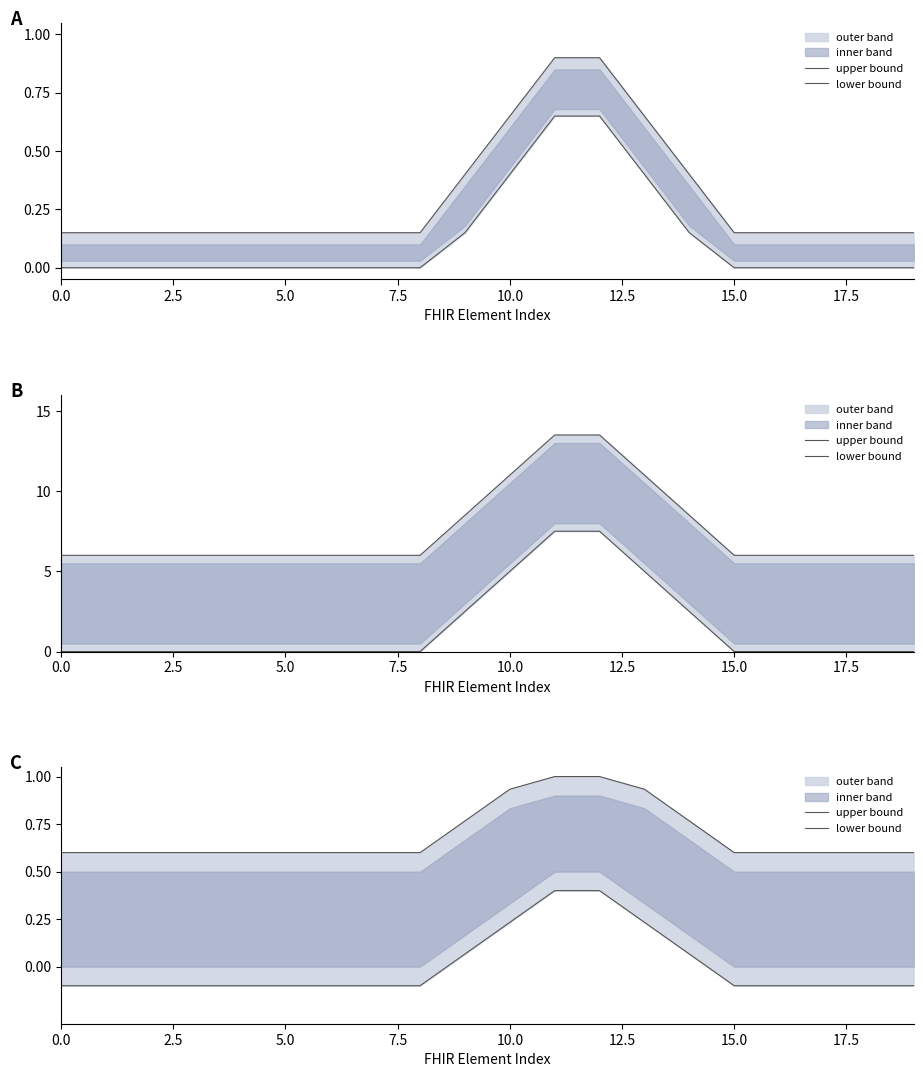

At how many categories does at least one series exceed 0?

20